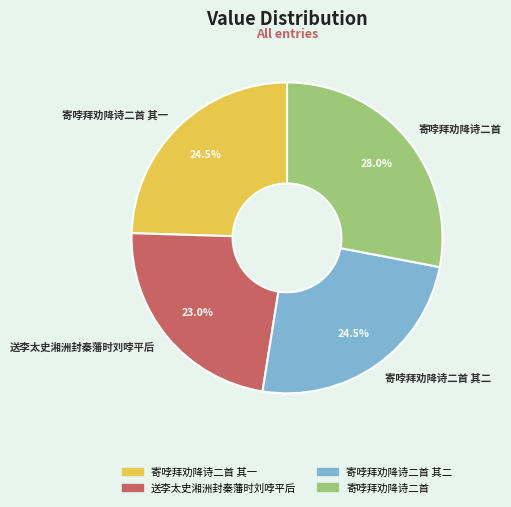

What is the ratio of the value at 寄哱拜劝降诗二首 其一 to the value at 送李太史湘洲封秦藩时刘哱平后?

1.1